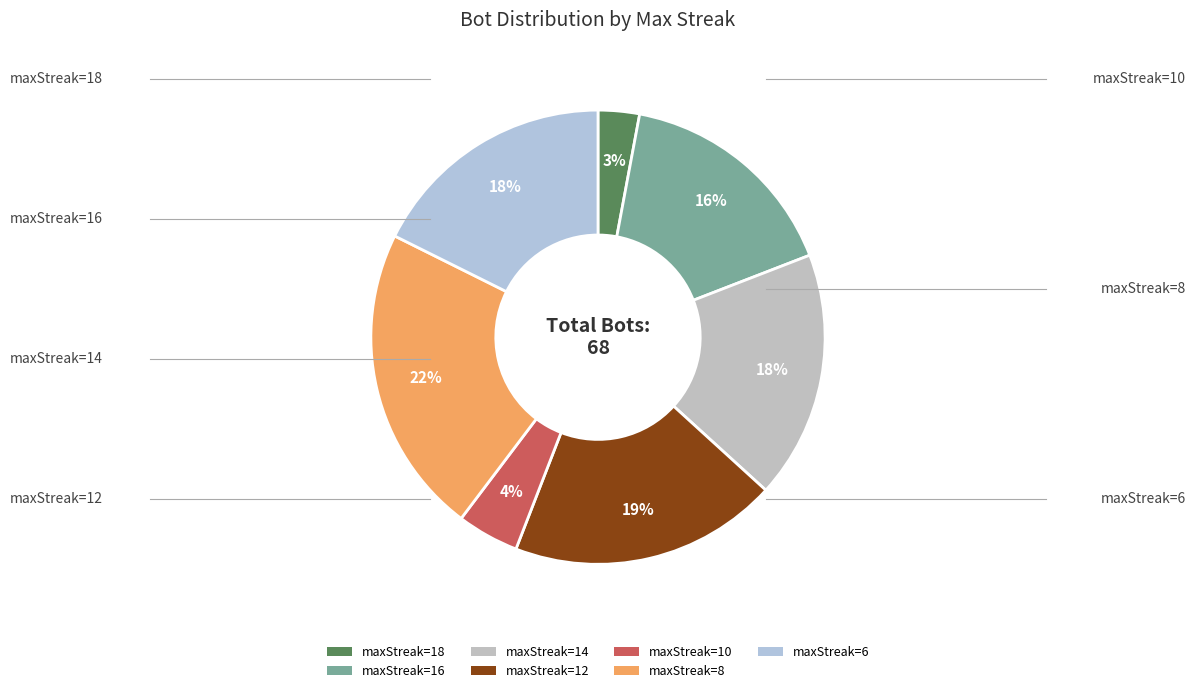

Rank the categories by value from highest to lowest.

maxStreak=8, maxStreak=12, maxStreak=14, maxStreak=6, maxStreak=16, maxStreak=10, maxStreak=18